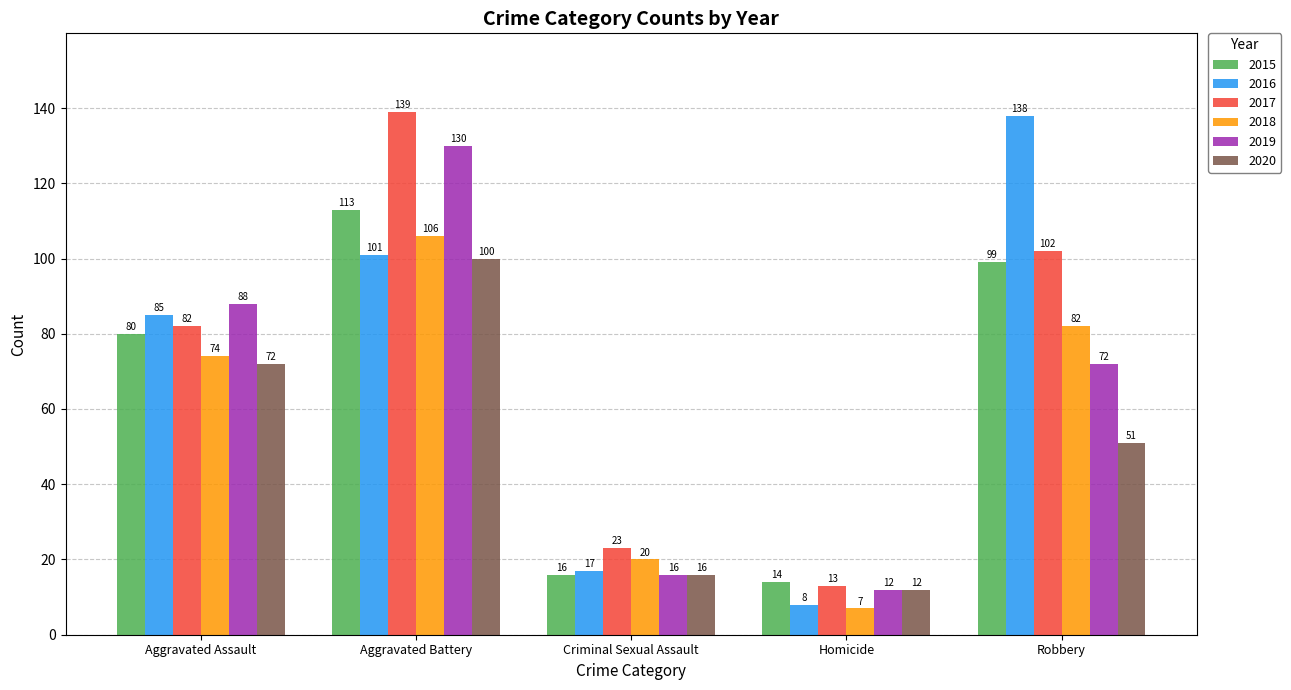

What is the label of the 1st bar from the left?

Aggravated Assault